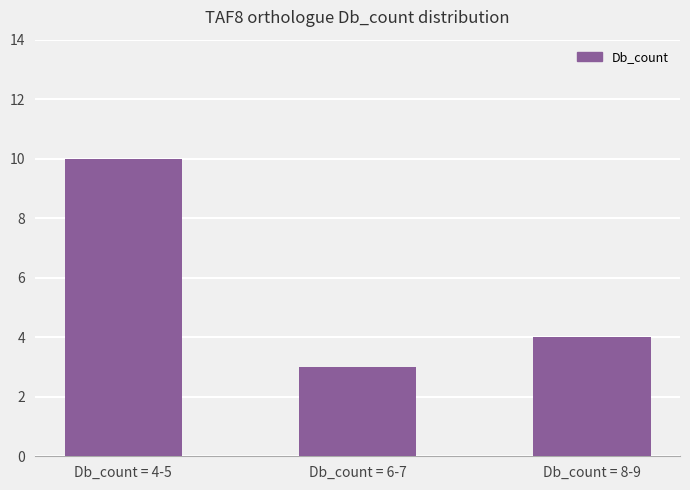

The chart shows a value of 7 at Db_count = 8-9. True or false?

False